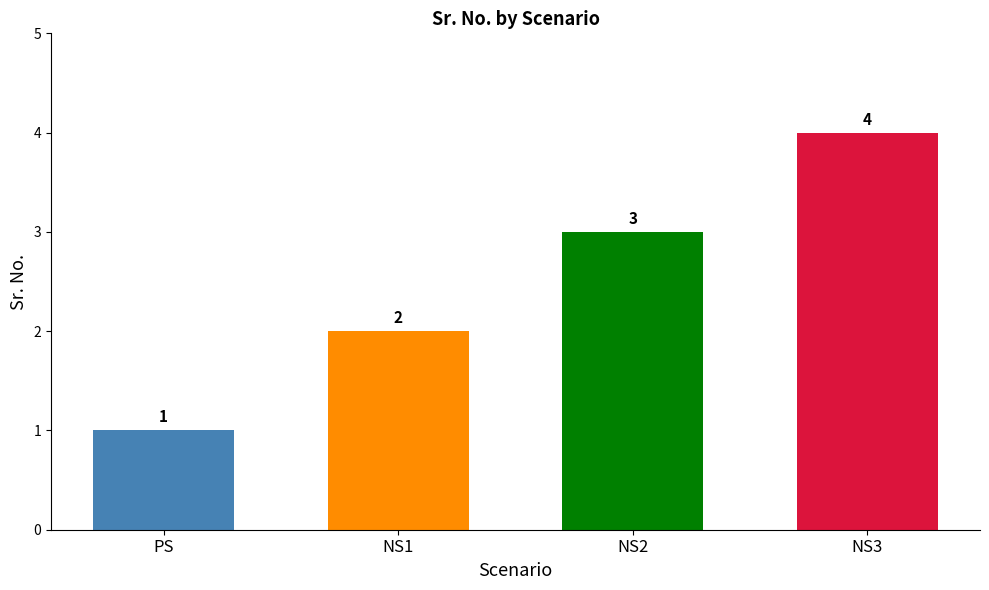

List the labels in order of value, smallest first.

PS, NS1, NS2, NS3